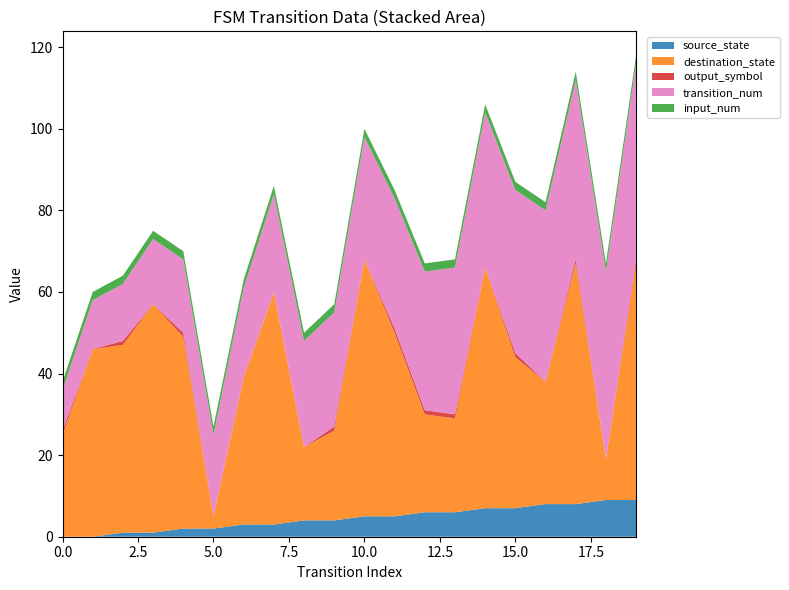

Reading right to left, transcribe all the data shown in this chart.

source_state: 19=9	18=9	17=8	16=8	15=7	14=7	13=6	12=6	11=5	10=5	9=4	8=4	7=3	6=3	5=2	4=2	3=1	2=1	1=0	0=0
destination_state: 19=58	18=10	17=59	16=30	15=37	14=59	13=23	12=24	11=45	10=63	9=22	8=18	7=57	6=36	5=3	4=47	3=56	2=46	1=46	0=25
input_num: 19=2	18=2	17=2	16=2	15=2	14=2	13=2	12=2	11=2	10=2	9=2	8=2	7=2	6=2	5=2	4=2	3=2	2=2	1=2	0=2
output_symbol: 19=1	18=0	17=1	16=0	15=1	14=0	13=1	12=1	11=1	10=0	9=1	8=0	7=0	6=0	5=0	4=1	3=0	2=1	1=0	0=1
transition_num: 19=48	18=46	17=44	16=42	15=40	14=38	13=36	12=34	11=32	10=30	9=28	8=26	7=24	6=22	5=20	4=18	3=16	2=14	1=12	0=10